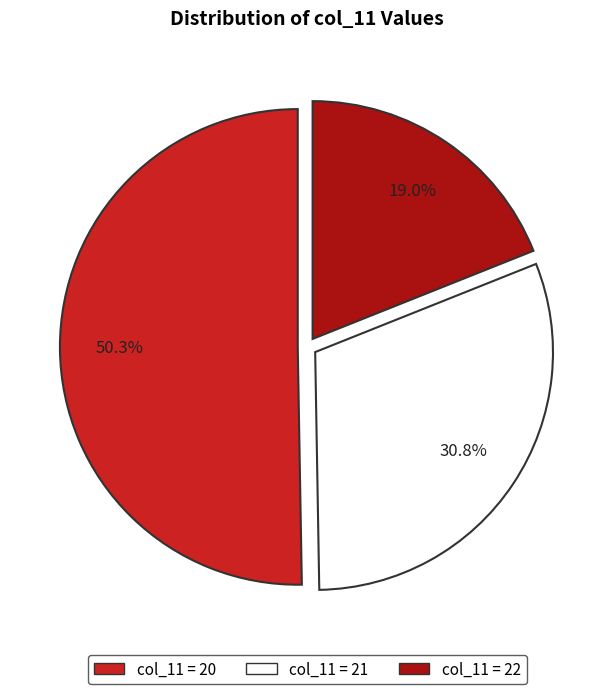

Which category has the smallest portion of the pie?

col_11 = 22